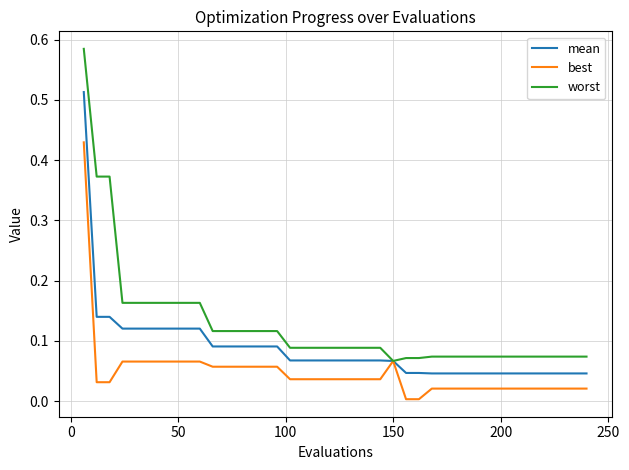

Rank the series by their maximum value, from lowest to highest.

best, mean, worst